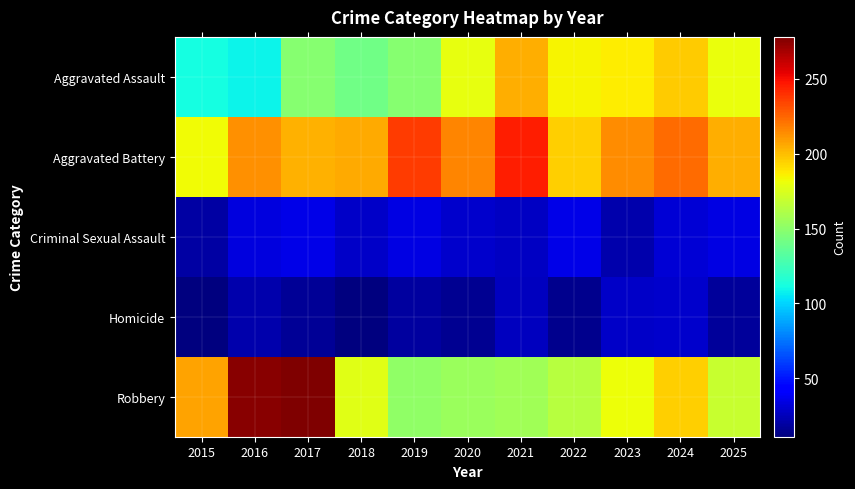

Which series has the largest total across all categories?

Aggravated Battery